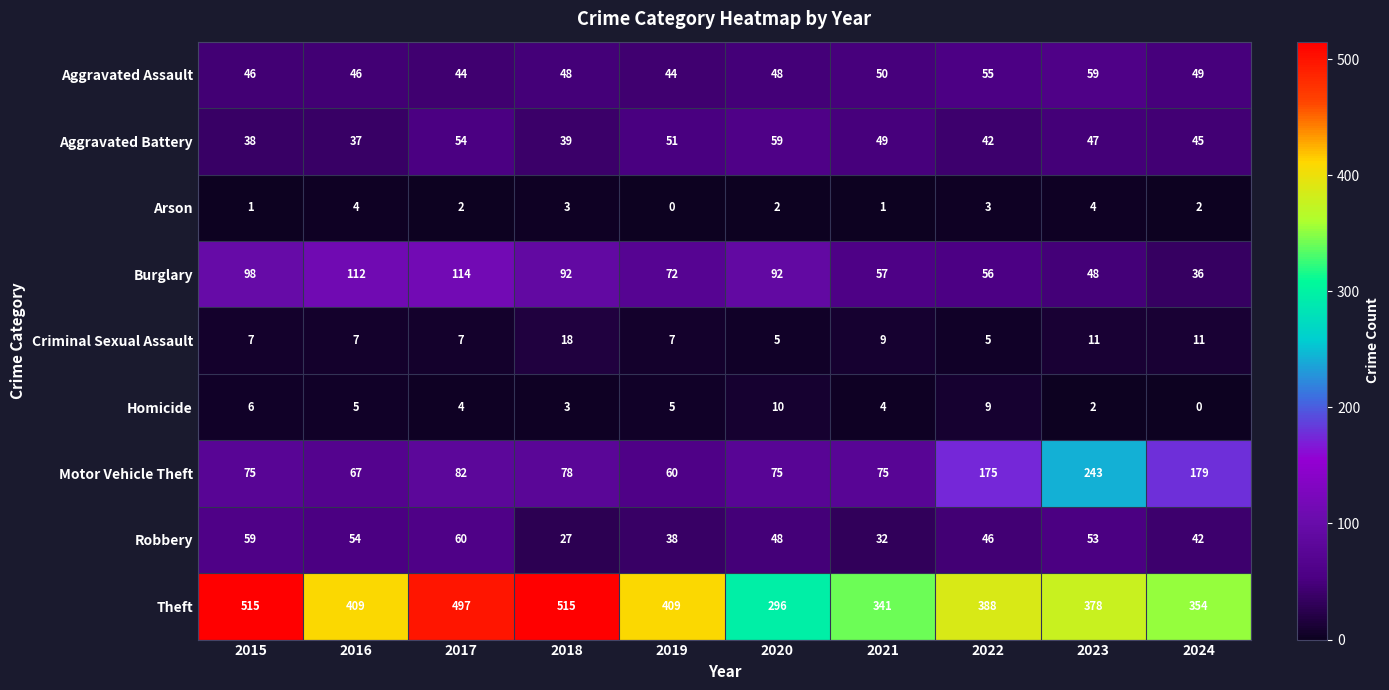

Is it true that Arson equals 4 at 2018?

False